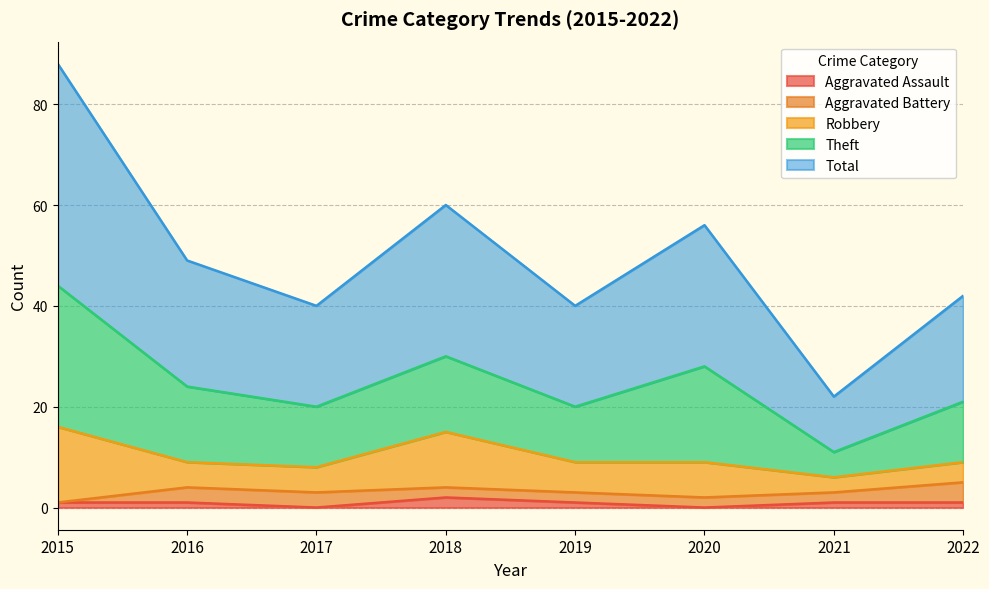

Is the value of Robbery at 2019 greater than the value of Total at 2019?

No